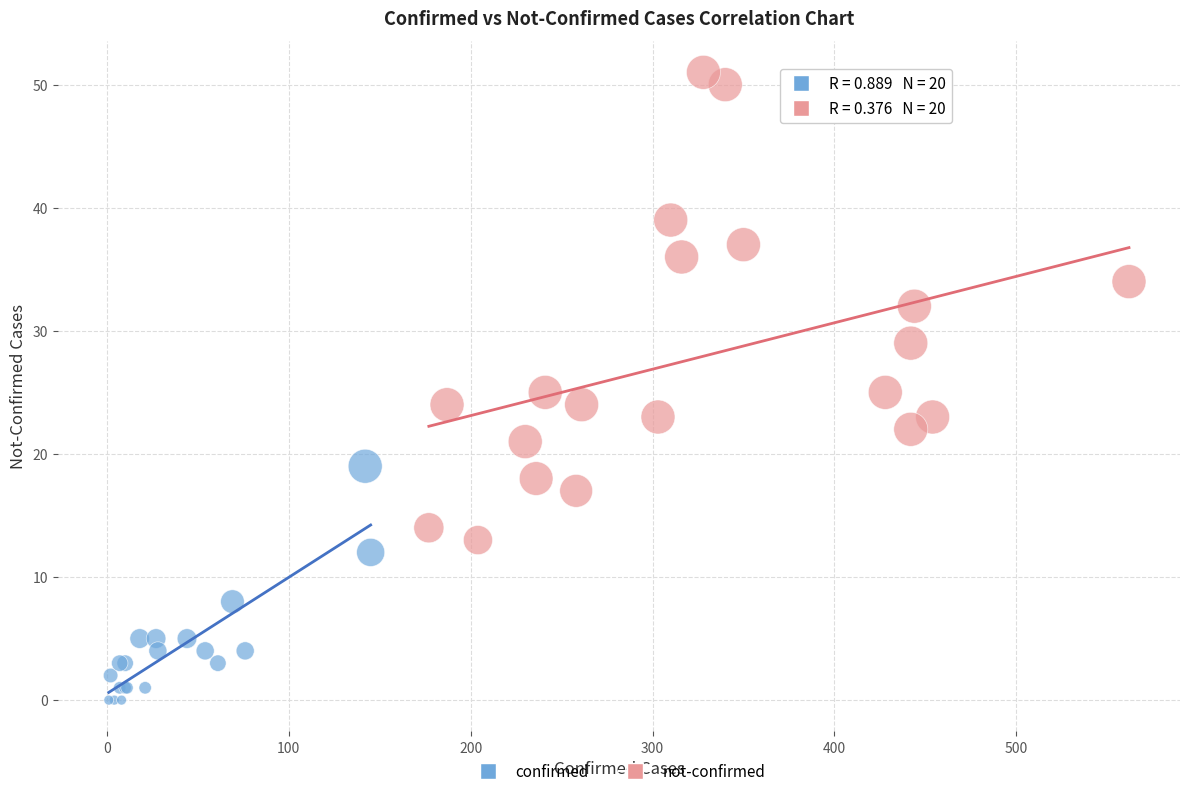

Which series contains the highest Y value?

not-confirmed